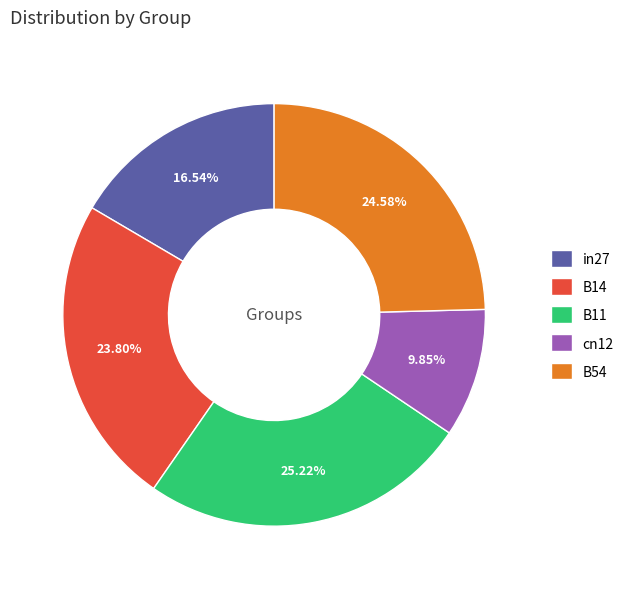

Count the number of slices in the pie.

5